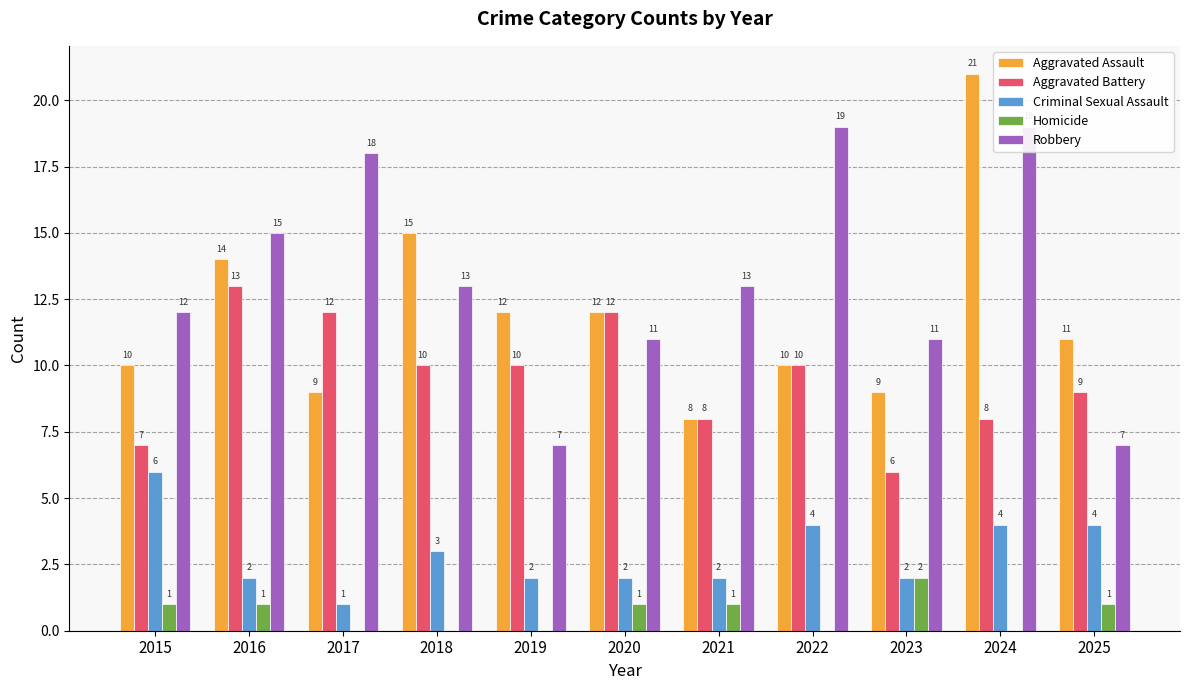

What is the difference between the Criminal Sexual Assault values at 2017 and 2025?

3